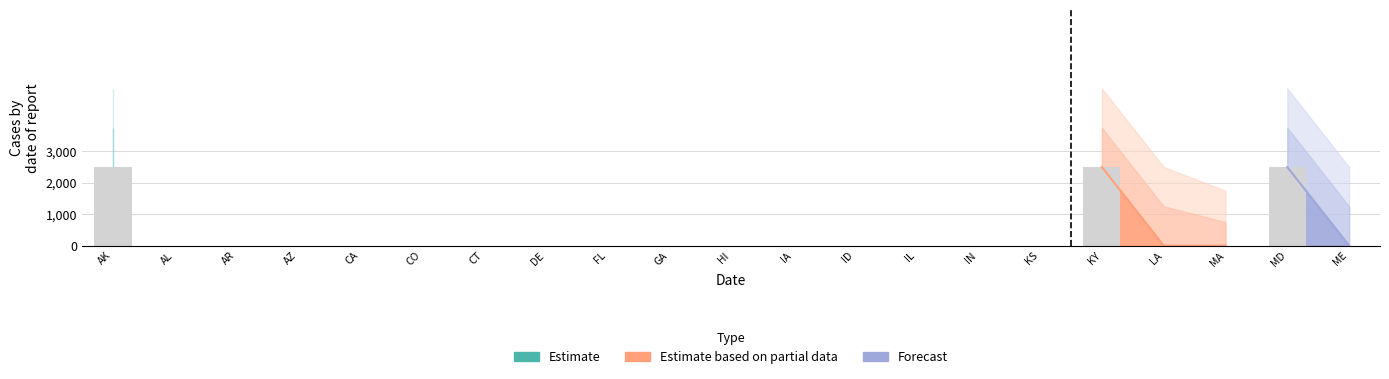

What is the average value?

357